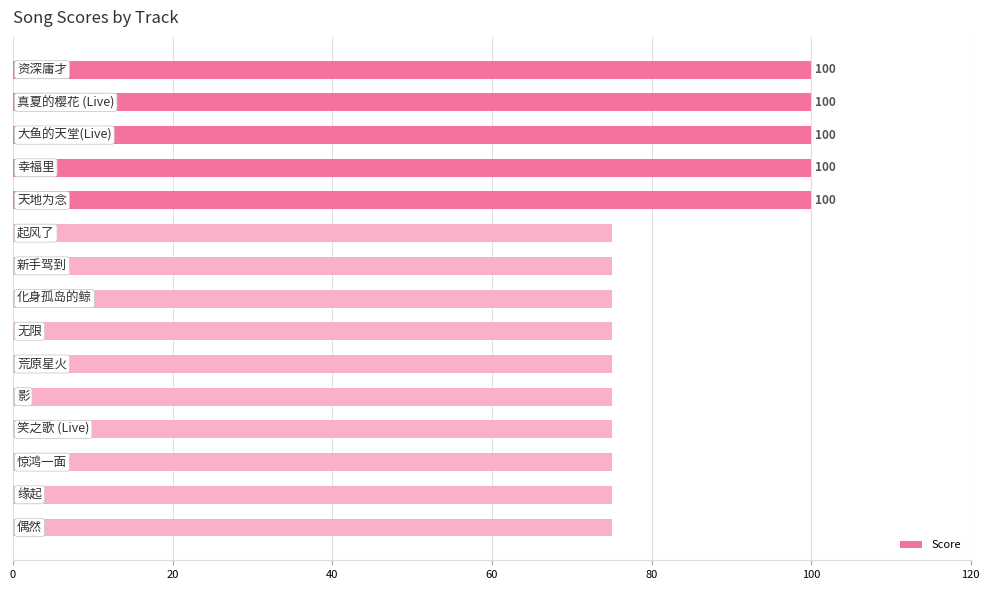

What is the value of the 14th bar from the top?

75